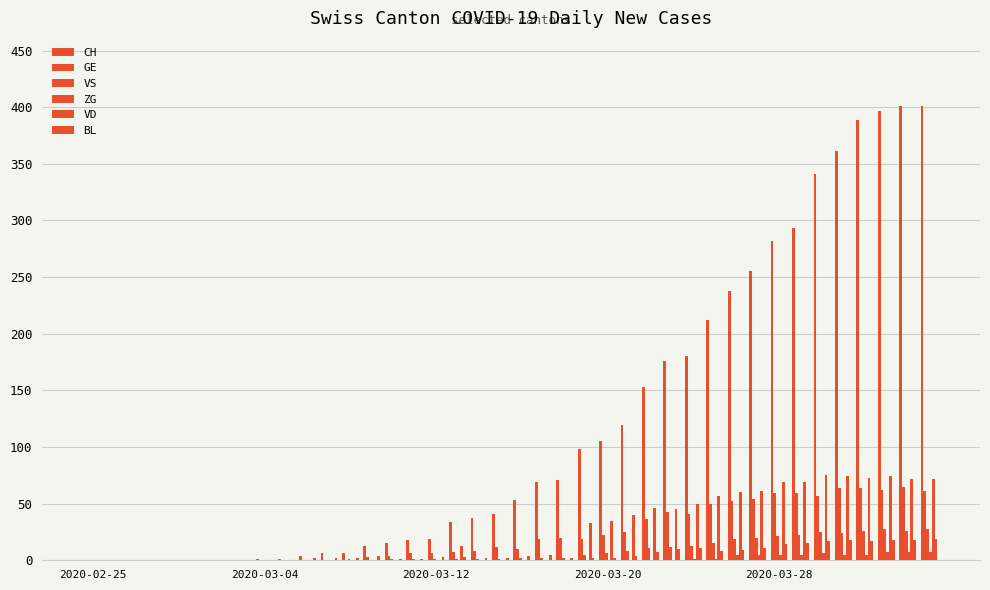

Count the number of categories in the chart.

40